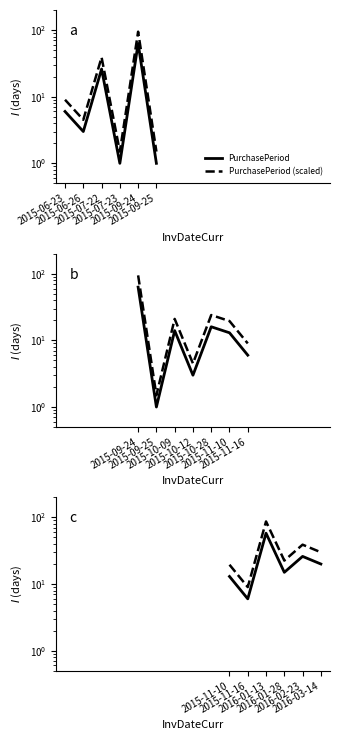

What is the label of the 1st point from the left?

2015-11-10